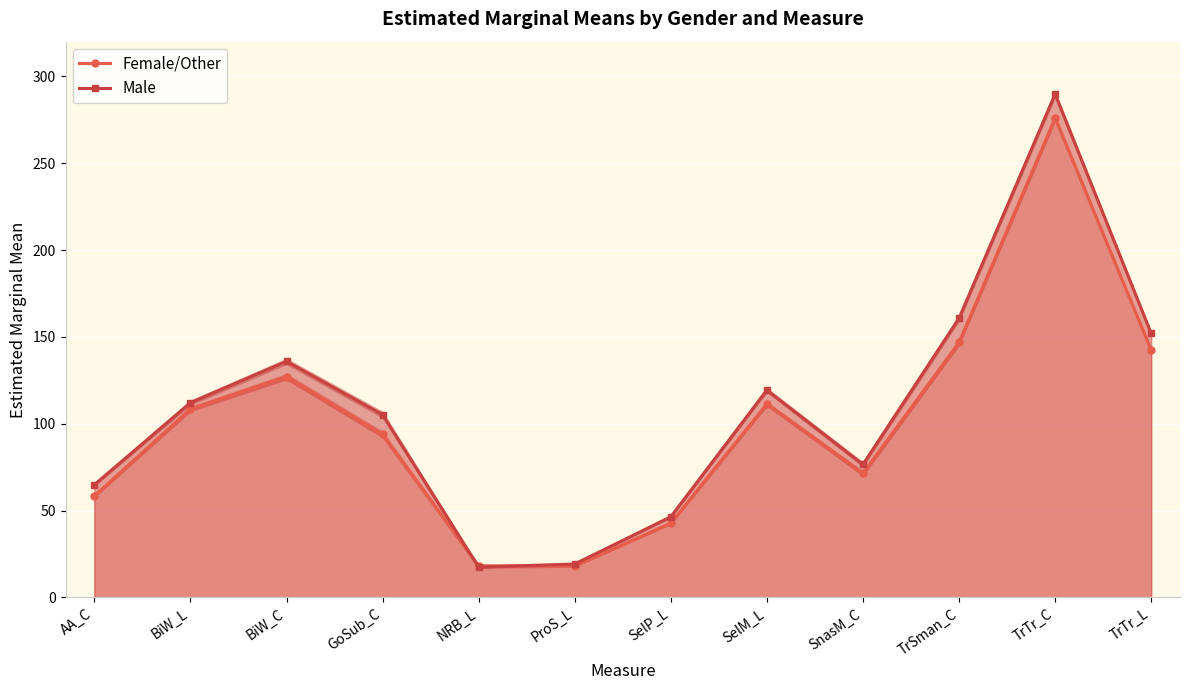

At which category does Male reach its first local peak?

BiW_C